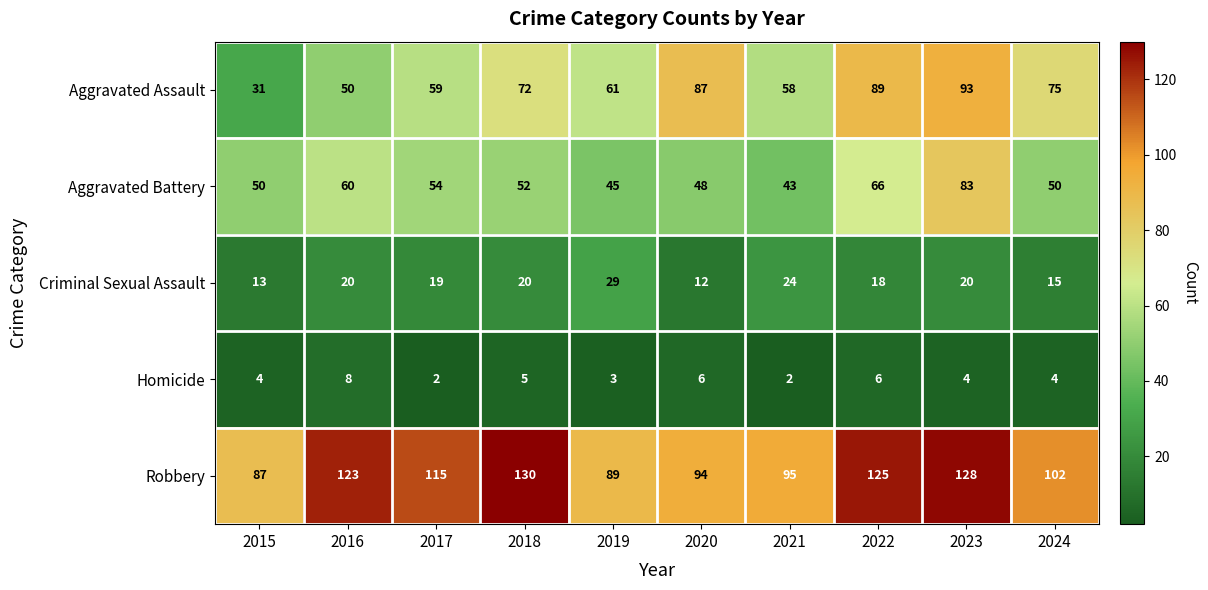

What is the difference between the highest and lowest values at 2018?

125